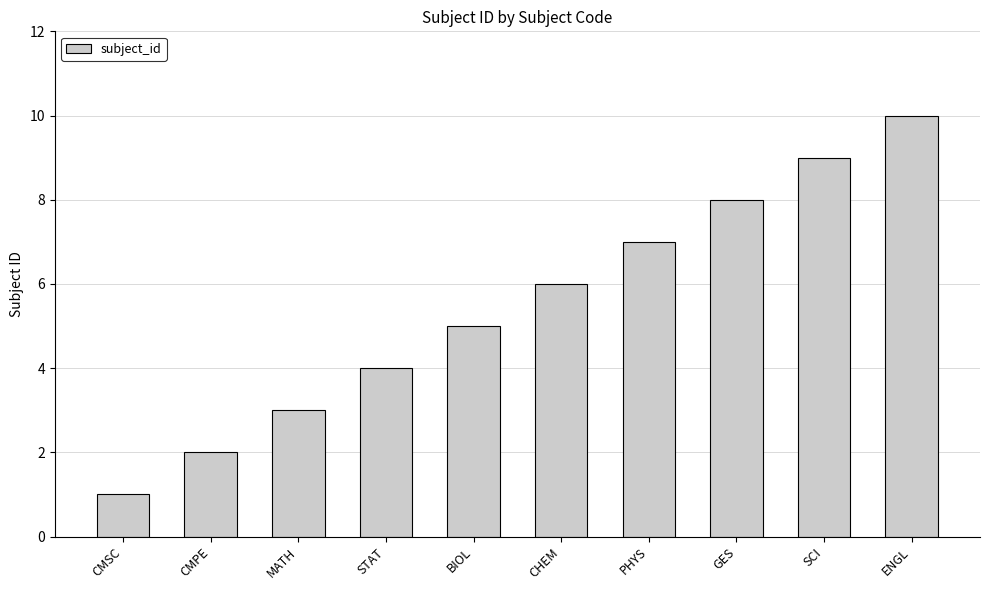

Reading left to right, list all the values displayed in this chart.

1	2	3	4	5	6	7	8	9	10